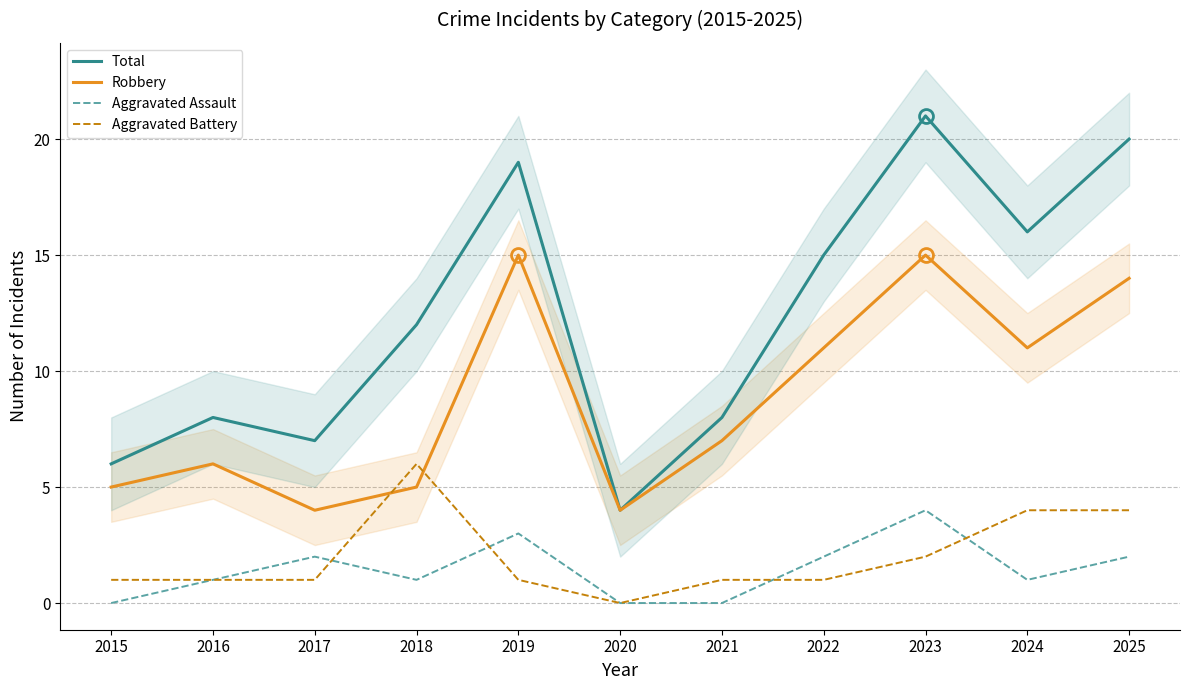

What is the highest value of the Total series?

21